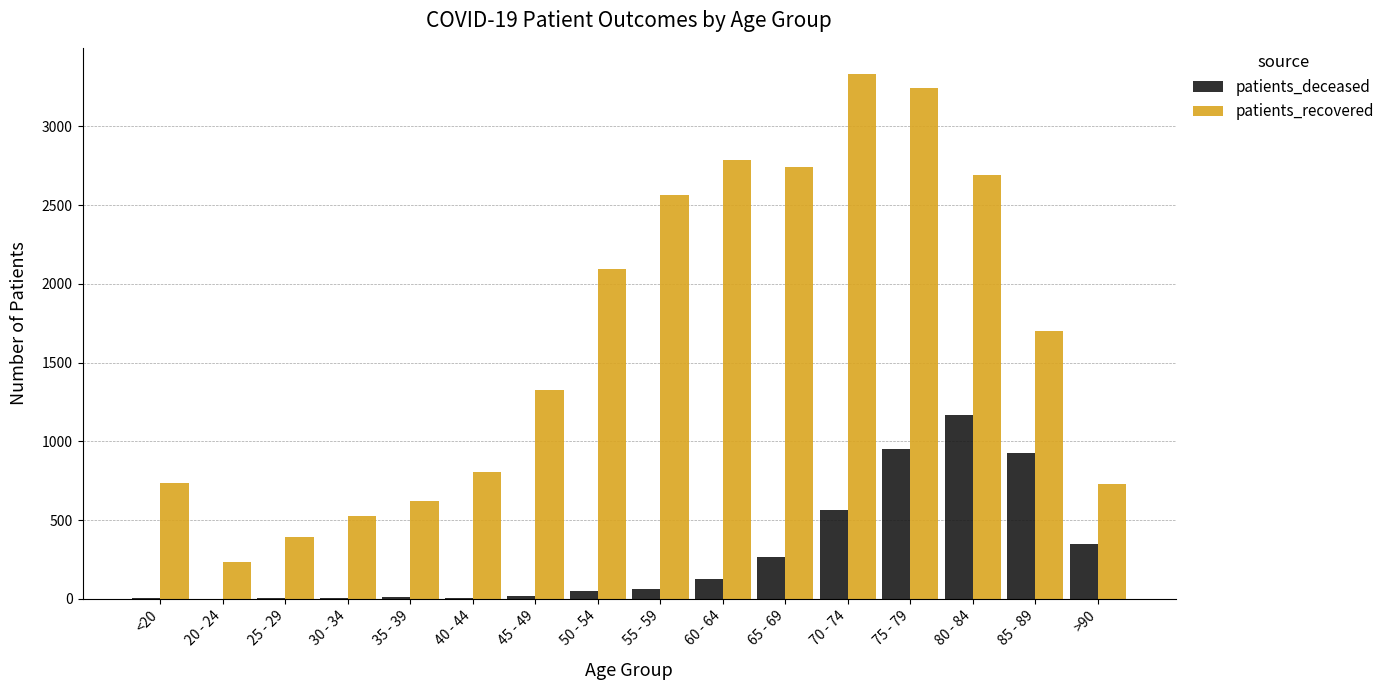

What is the total value across all series at 50 - 54?

2143